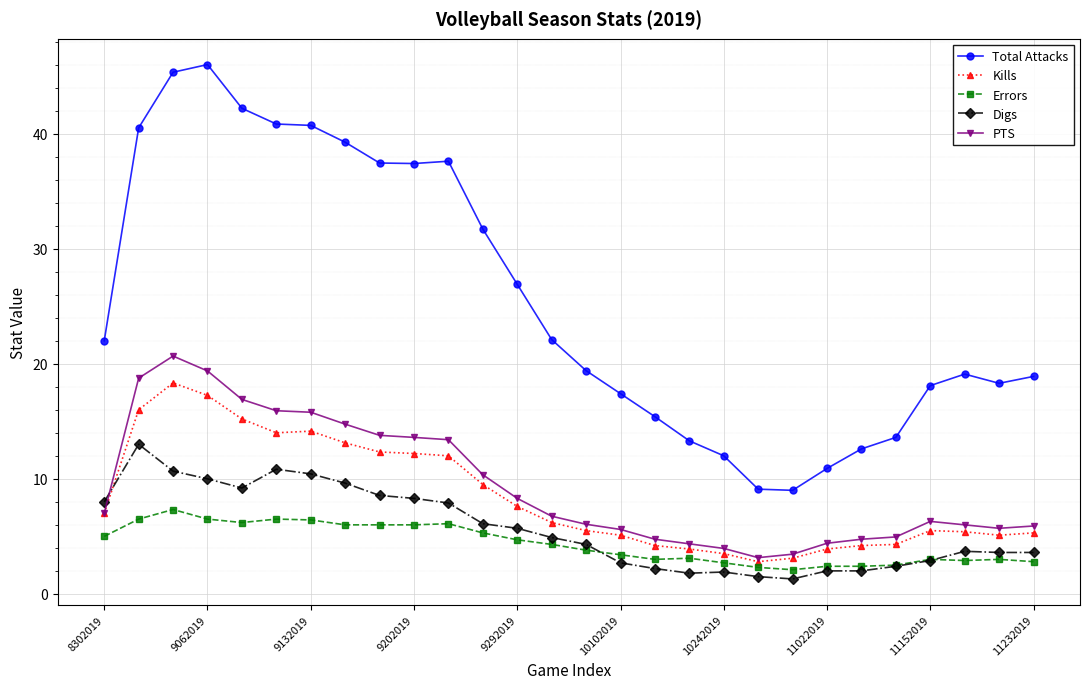

What is the greatest value displayed?

46.0